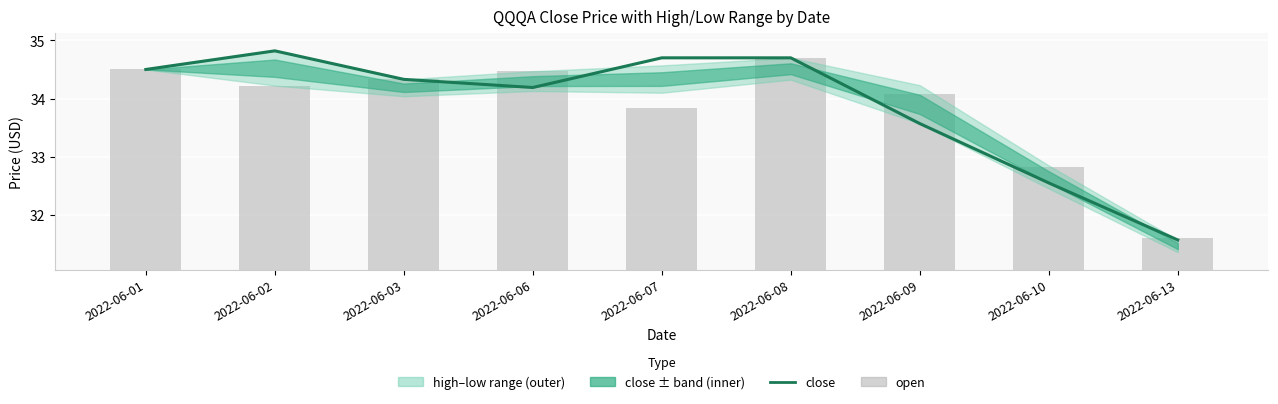

What is the difference between the maximum and second lowest values in the close series?

2.3